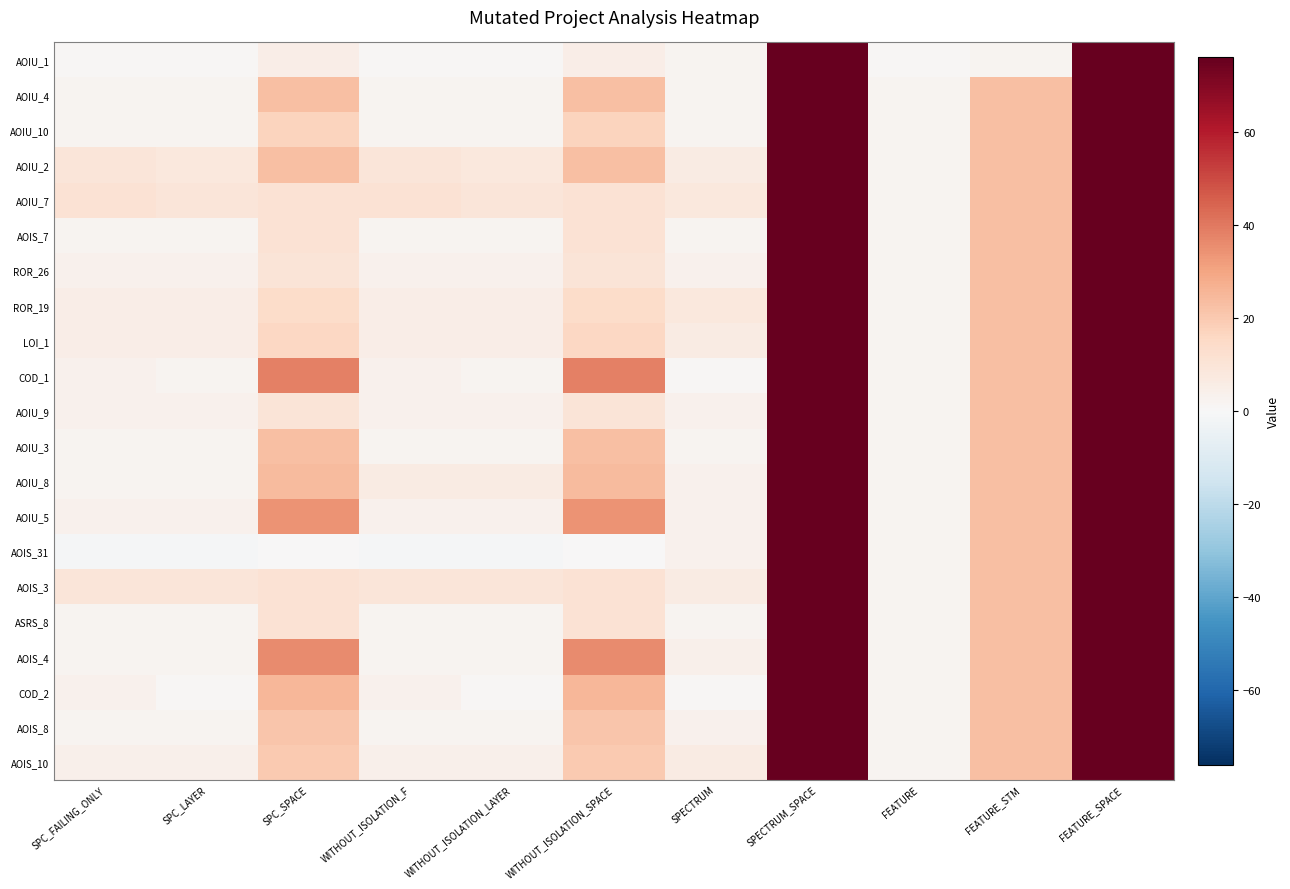

Which category has the lowest value across all series?

SPC_FAILING_ONLY